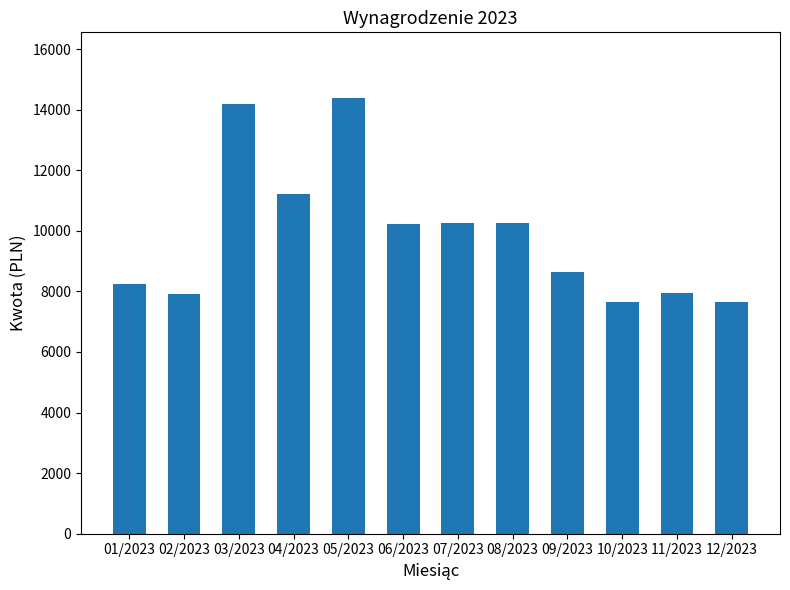

What is the sum of the values at 11/2023 and 06/2023?

18173.1